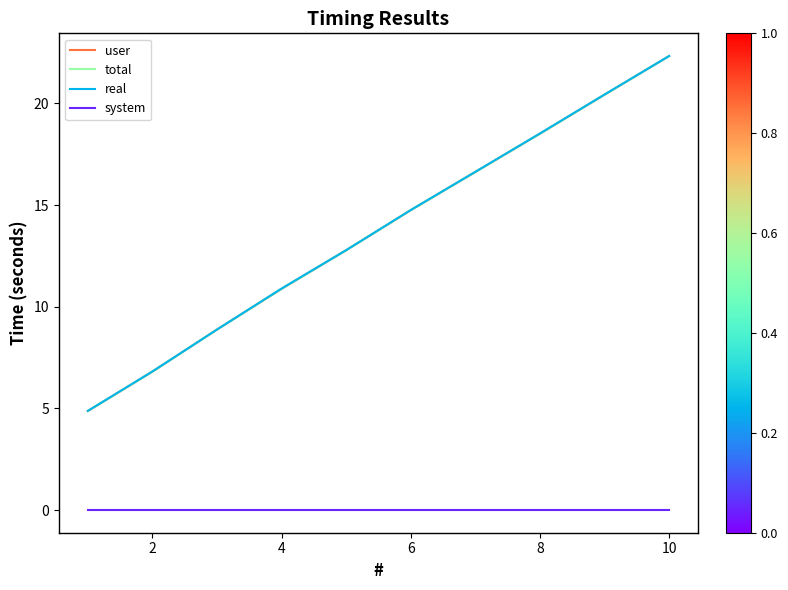

Does the chart display data point markers on the line(s)?

No